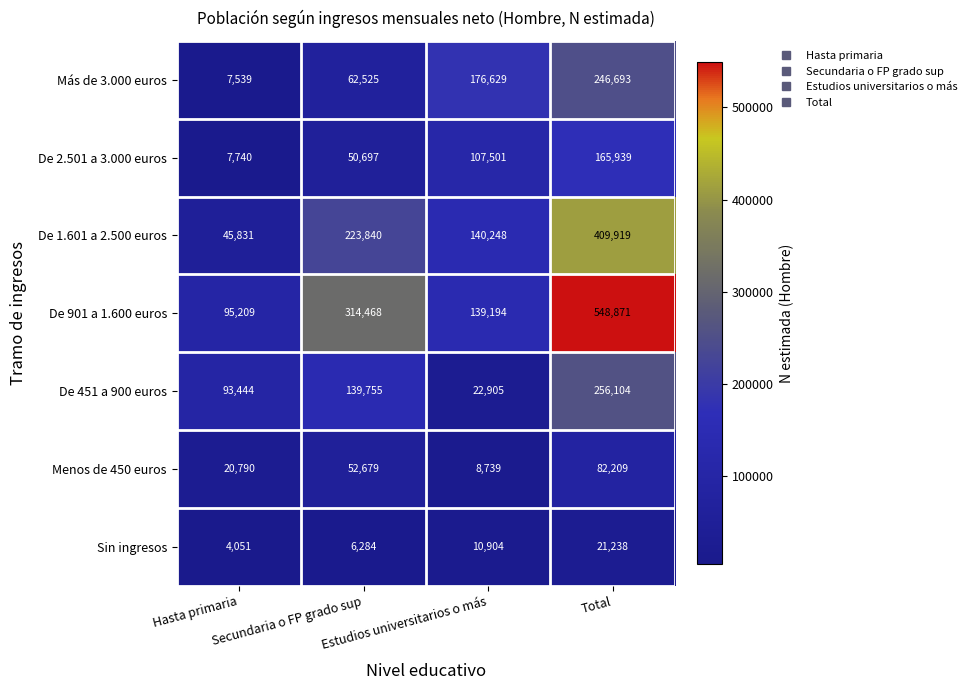

Which series has the largest total across all categories?

De 901 a 1.600 euros